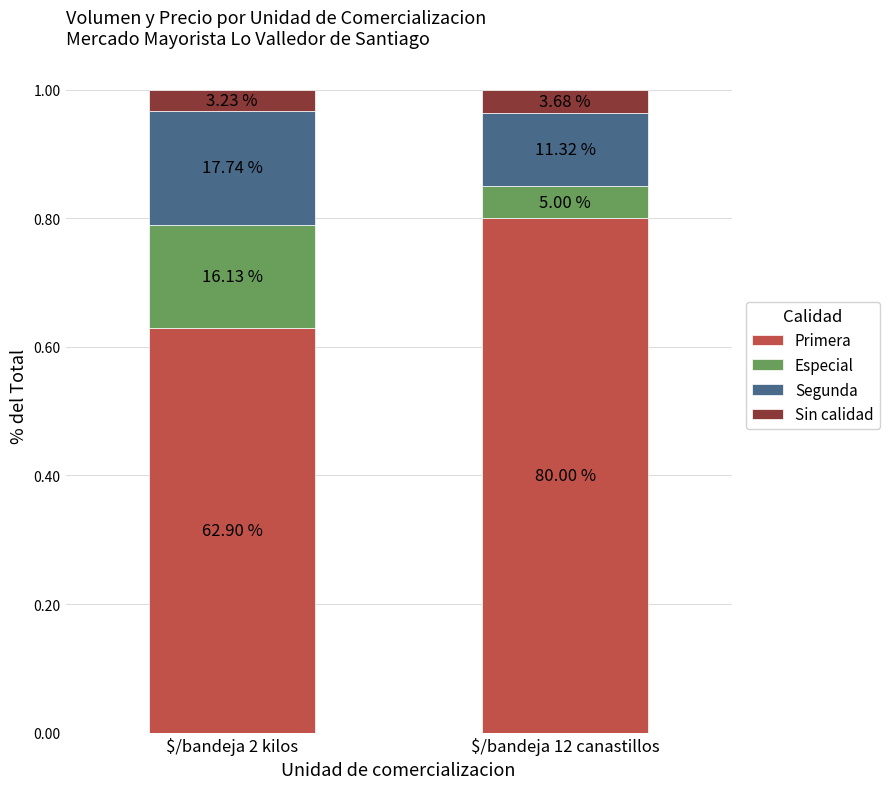

Is it true that Especial equals 0.0 at $/bandeja 12 canastillos?

False